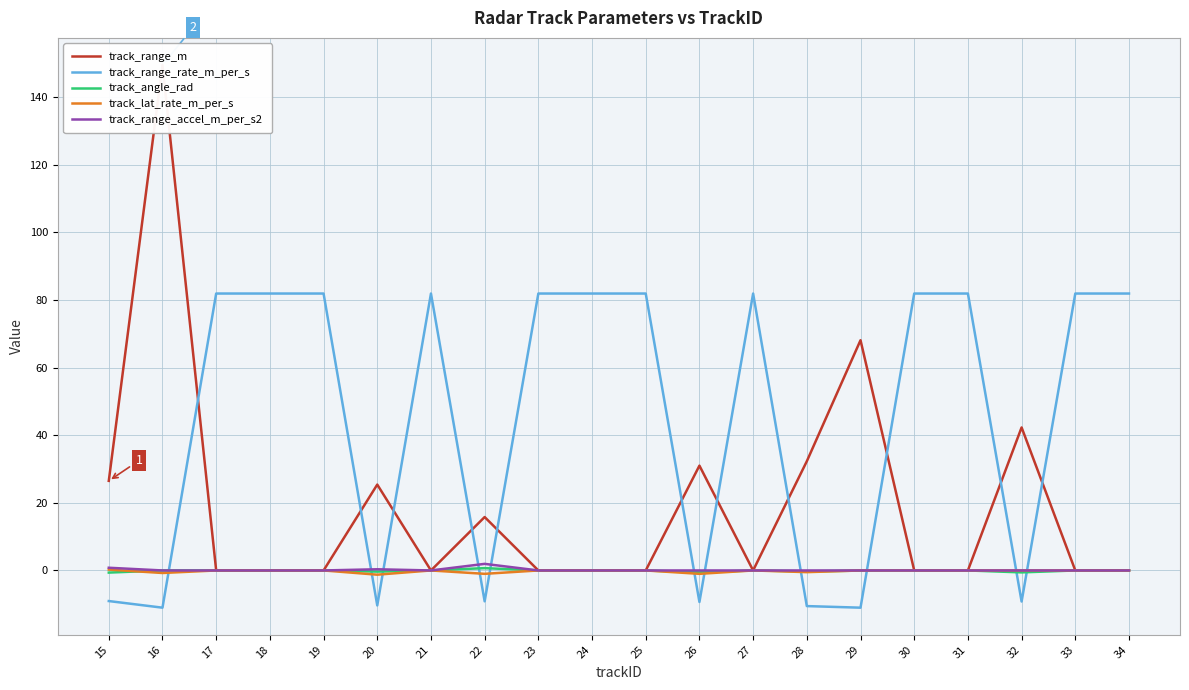

How many lines are shown in the chart?

5